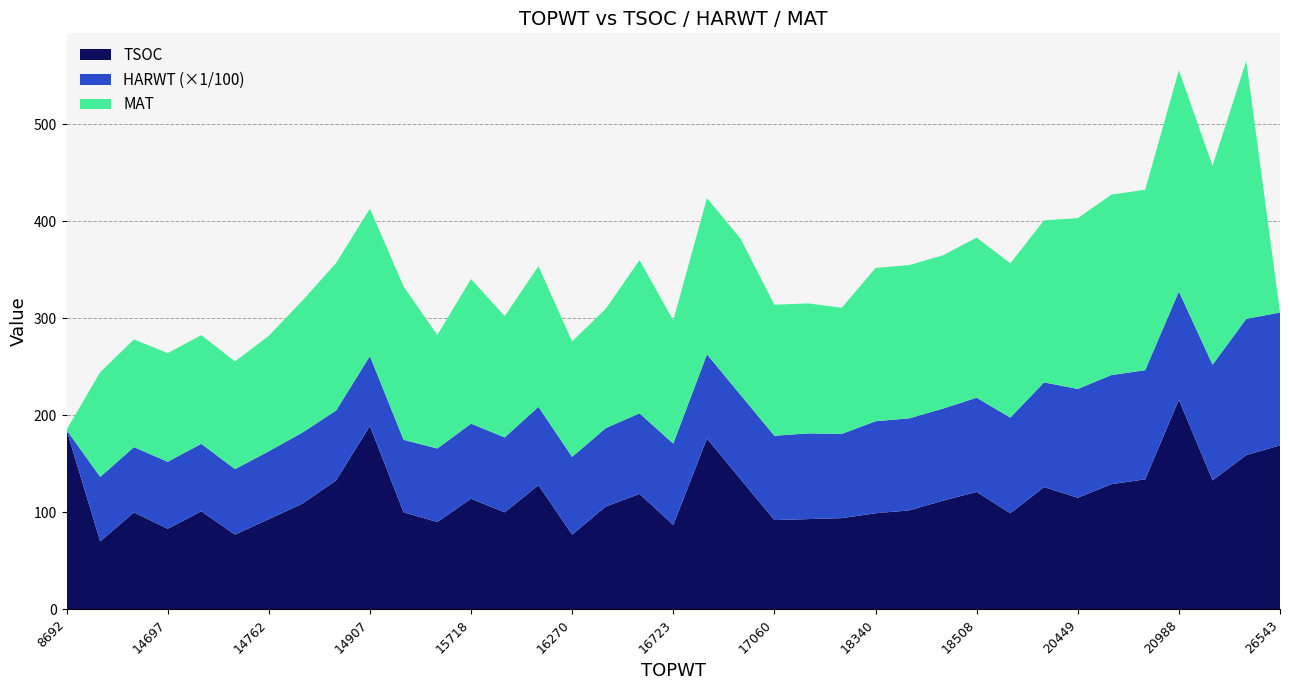

Reading left to right, what are all the values shown in this chart?

TSOC: 8692=185	14523=70	14528=100	14697=83	14705=101	14746=77	14762=93	14881=109	14907=133	14907=189	15278=100	15662=90	15718=114	15857=100	16112=128	16270=77	16307=106	16603=119	16723=87	16995=176	16995=134	17060=92	17226=93	17480=94	18340=99	18340=102	18340=112	18508=121	18812=99	20178=126	20449=115	20476=129	20476=134	20988=216	21439=133	26345=159	26543=169
HARWT: 8692=0	14523=6651	14528=6723	14697=6907	14705=6958	14746=6752	14762=6992	14881=7322	14907=7205	14907=7205	15278=7473	15662=7576	15718=7741	15857=7722	16112=8072	16270=8013	16307=8089	16603=8299	16723=8383	16995=8687	16995=8687	17060=8693	17226=8834	17480=8680	18340=9486	18340=9486	18340=9486	18508=9713	18812=9862	20178=10793	20449=11216	20476=11248	20476=11248	20988=11164	21439=11918	26345=14040	26543=13696
MAT: 8692=0	14523=108	14528=111	14697=112	14705=112	14746=111	14762=119	14881=136	14907=152	14907=152	15278=158	15662=117	15718=149	15857=125	16112=145	16270=119	16307=123	16603=158	16723=127	16995=161	16995=161	17060=135	17226=134	17480=130	18340=158	18340=158	18340=158	18508=165	18812=159	20178=167	20449=176	20476=186	20476=186	20988=228	21439=205	26345=266	26543=0